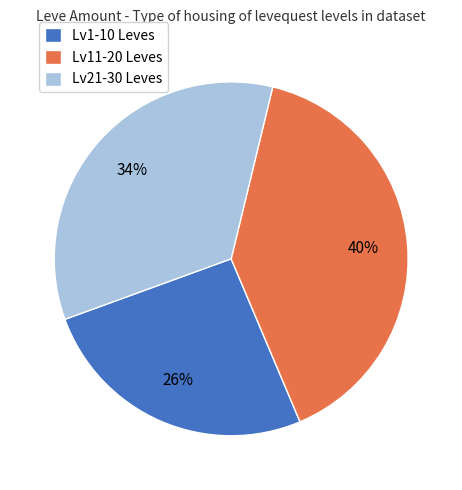

Do Lv11-20 Leves and Lv21-30 Leves together represent more than half of the pie?

Yes